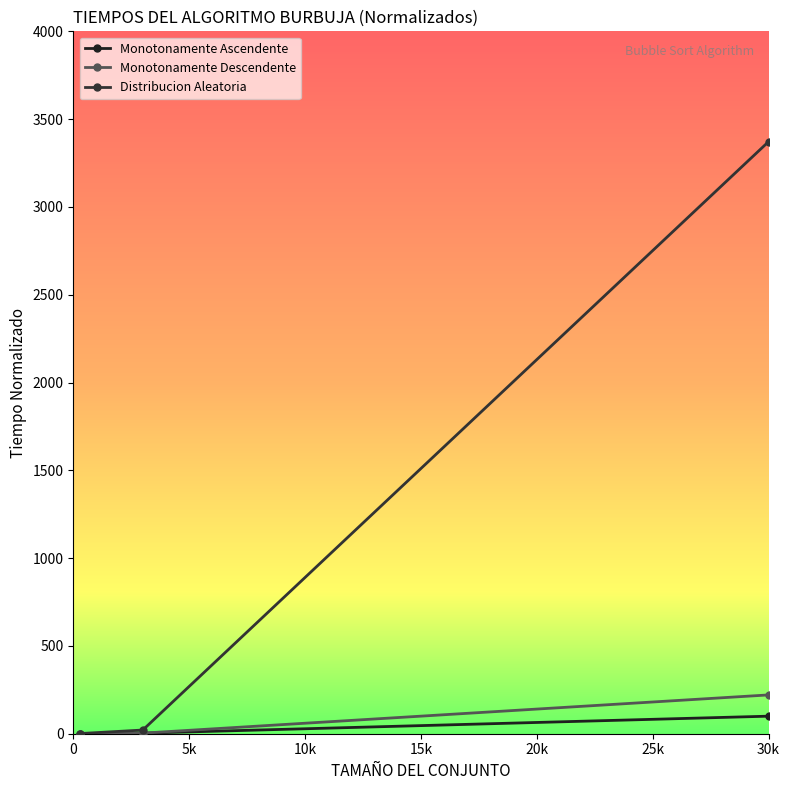

How many series are shown in this chart?

3